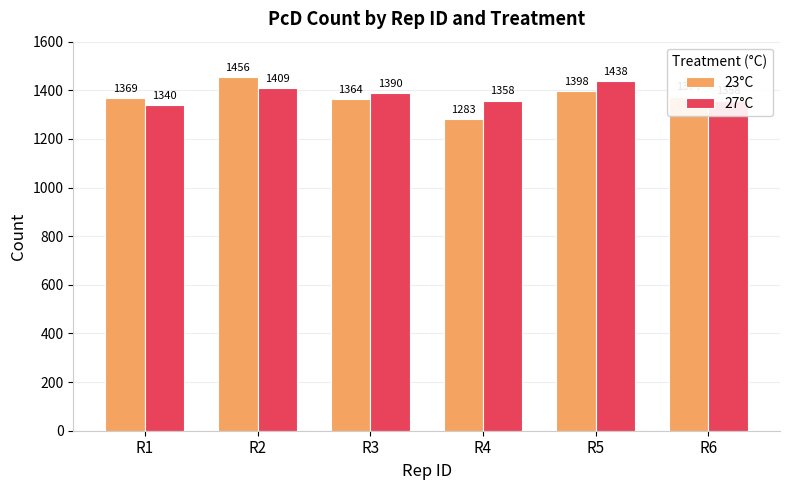

Rank the categories by 23°C value from highest to lowest.

R2, R5, R6, R1, R3, R4